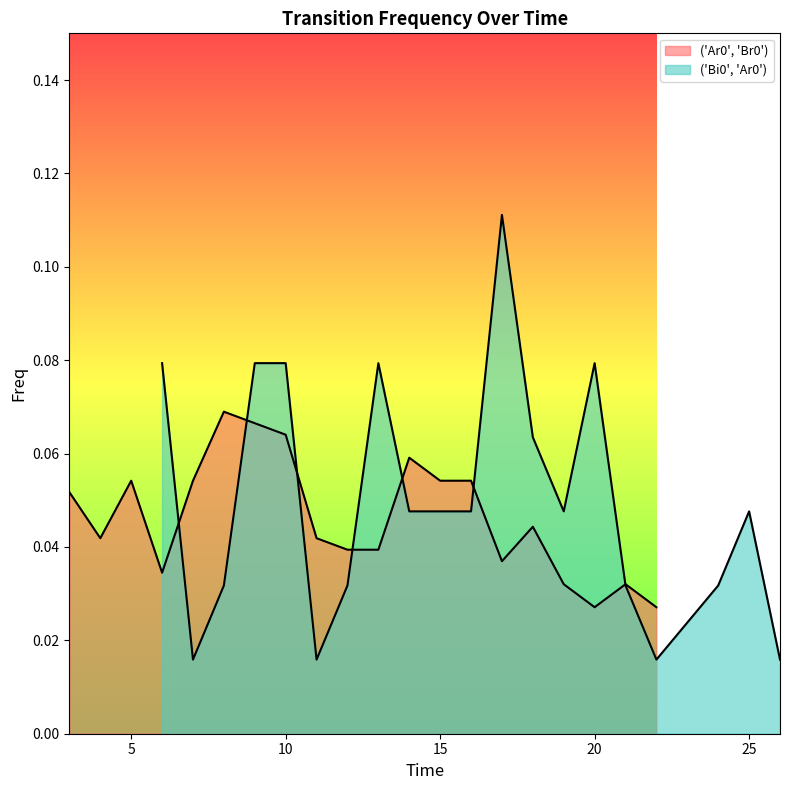

The ('Bi0', 'Ar0') series shows 0.1 at 11. True or false?

False